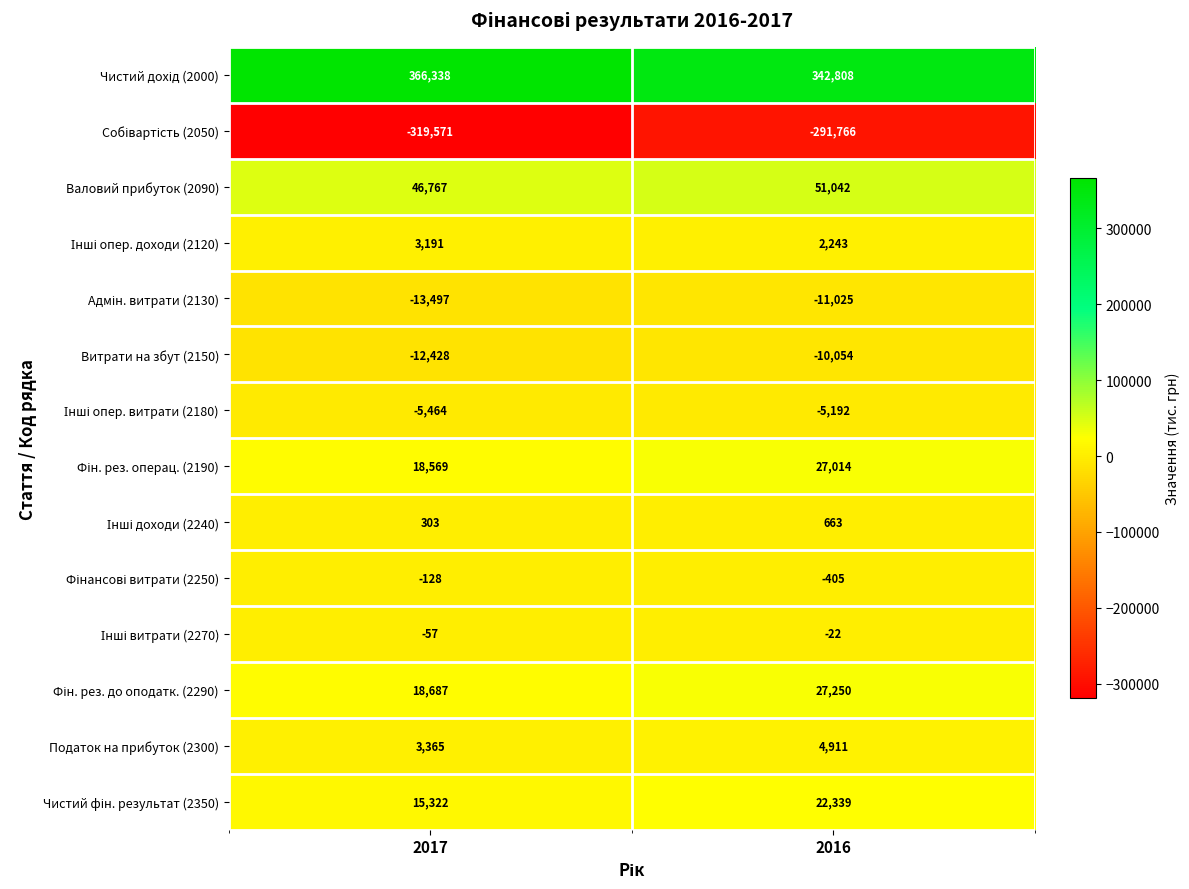

At which category is the sum across all series the highest?

2016